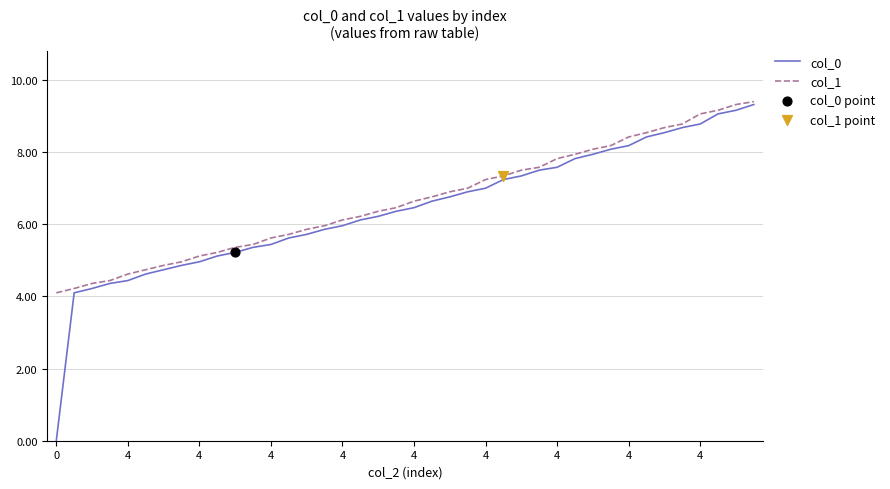

Which series has the widest spread of values?

col_0